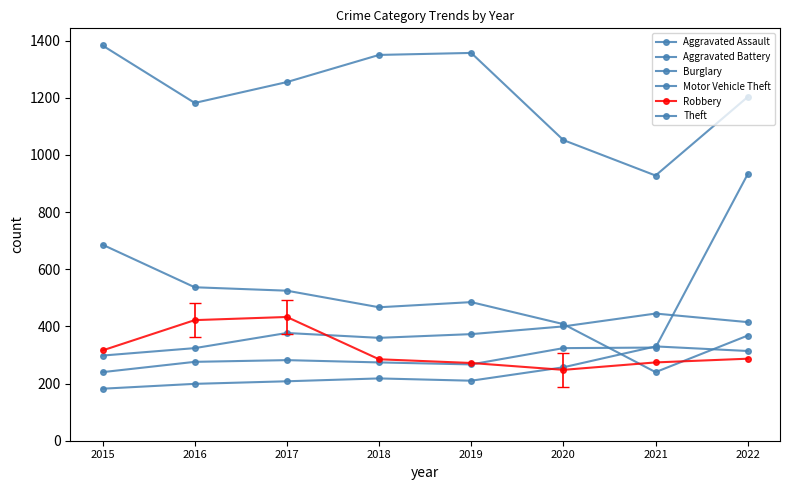

What is the average value of the Burglary series?

464